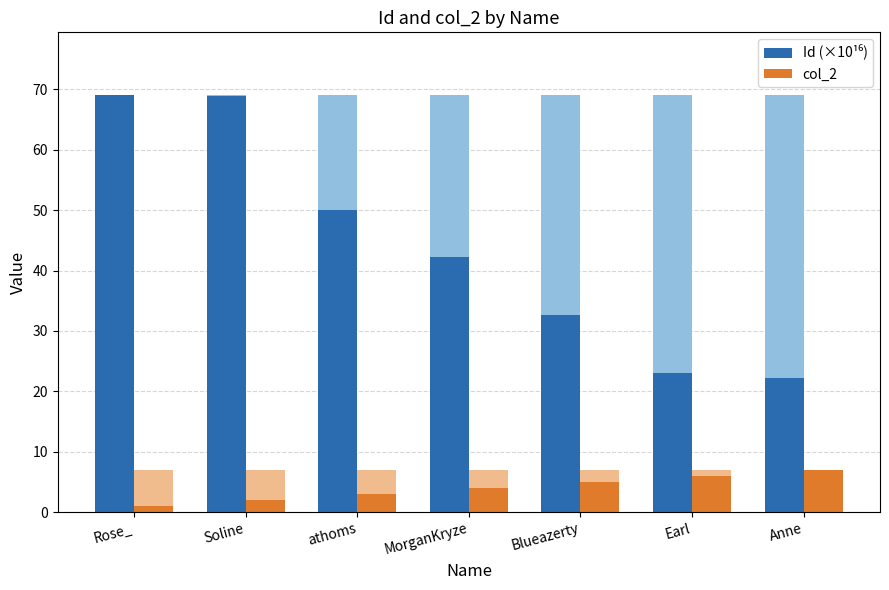

What position from the right is Soline?

6